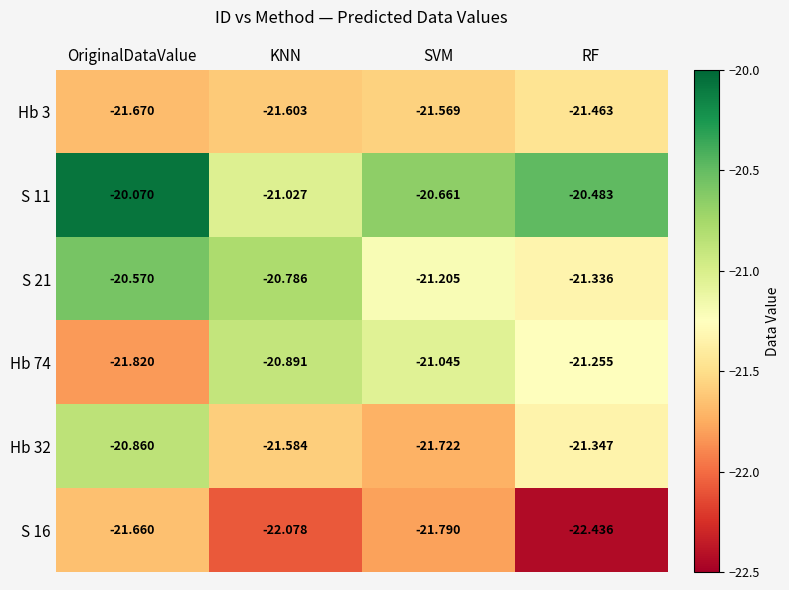

At which label is Hb 3 closest to -21?

RF